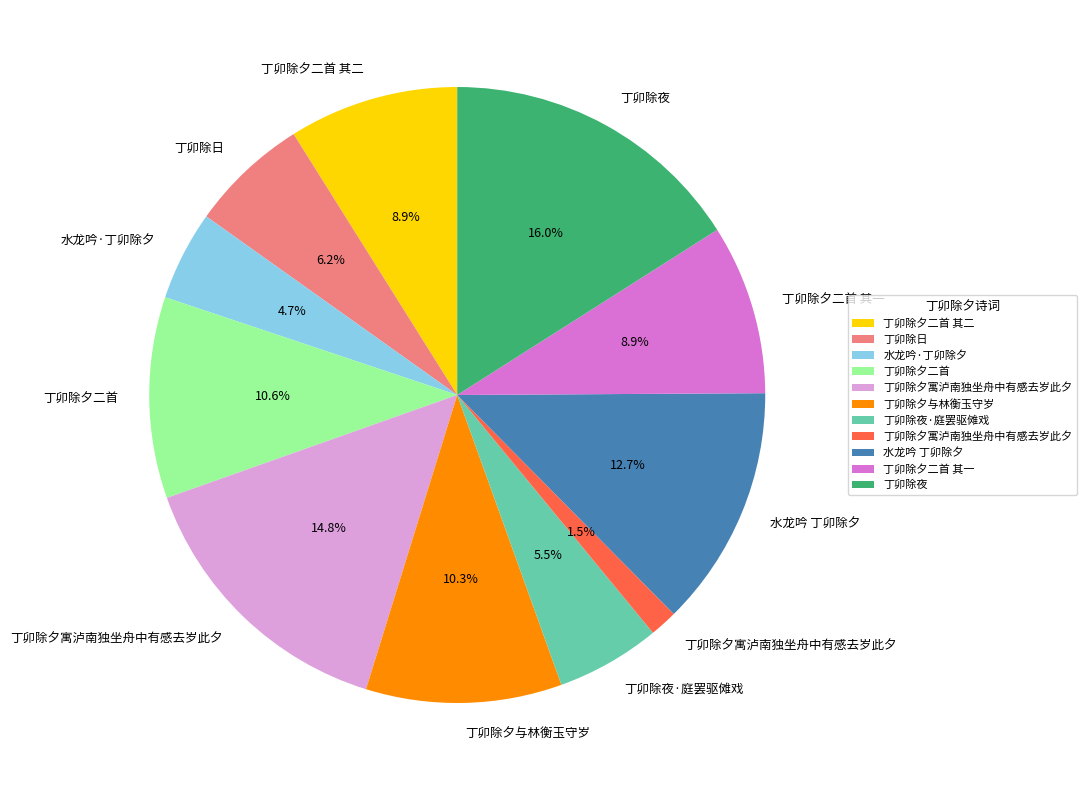

Does any single category account for the majority?

No